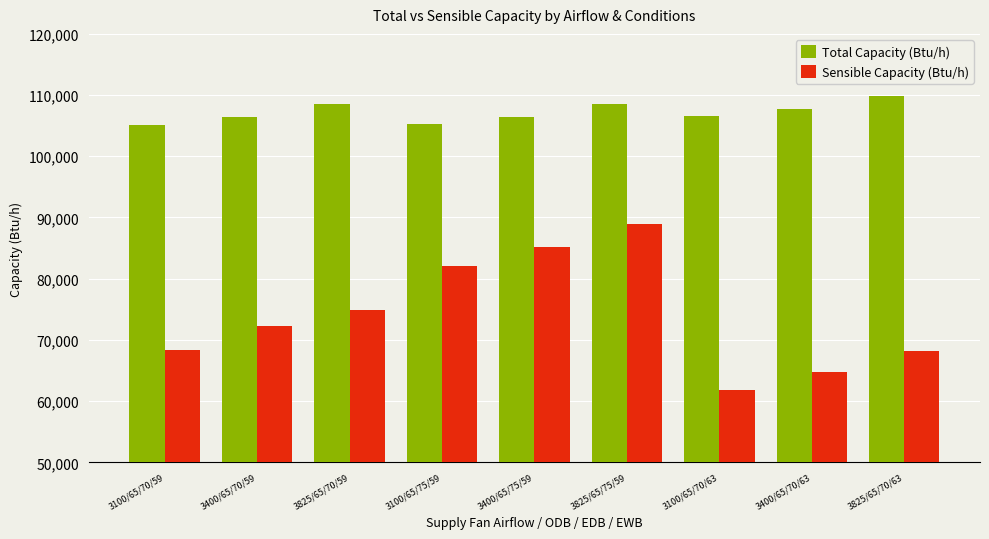

What is the label of the 6th bar from the right?

3100/65/75/59